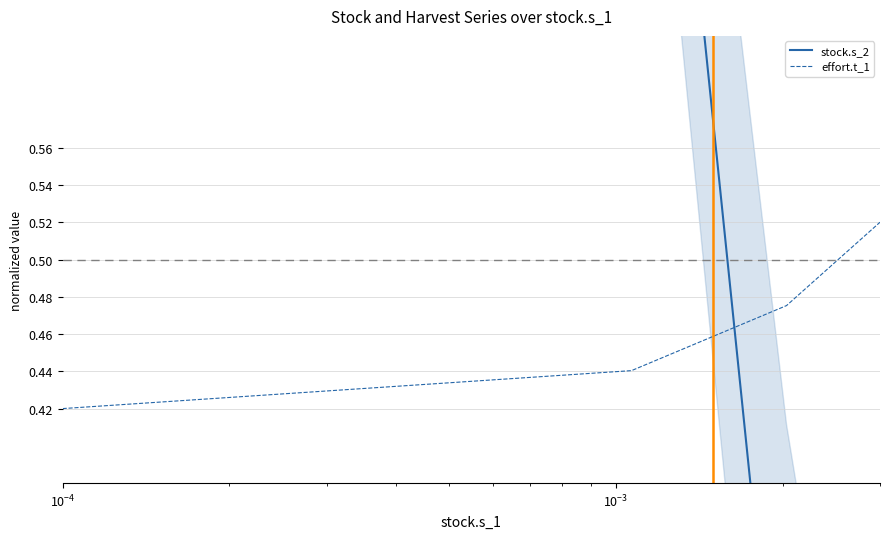

What is the difference between the maximum and minimum values in the effort.t_1 series?

0.1